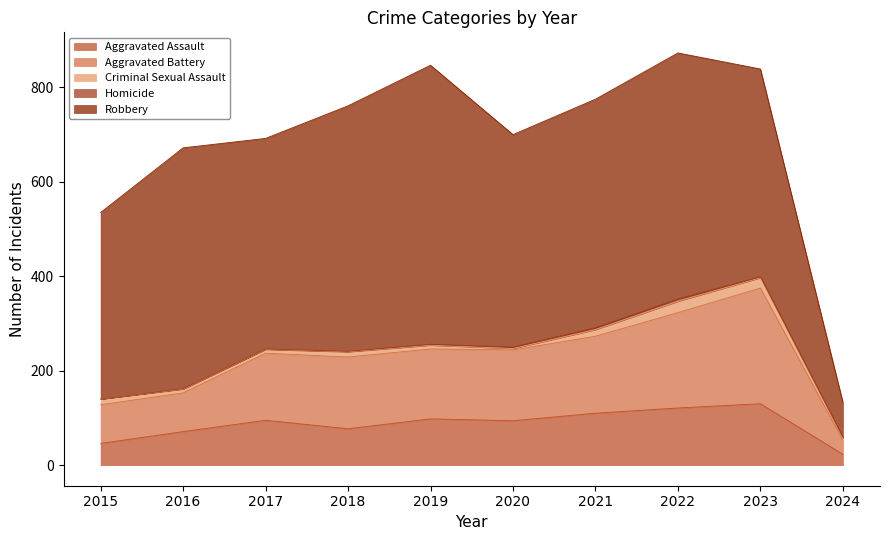

Is it true that Robbery equals 520 at 2018?

True